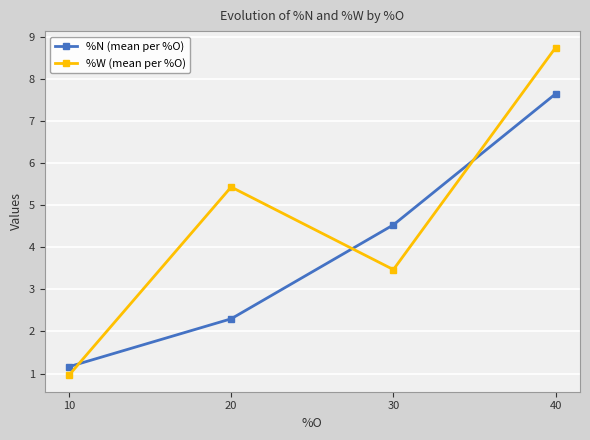

What is the total value across all series at 10?

2.1